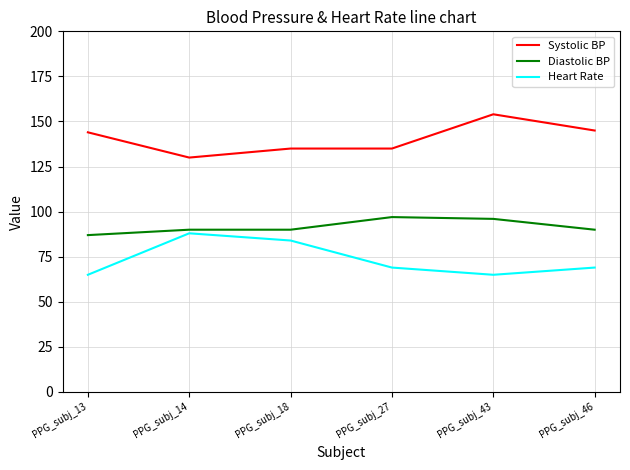

True or false: Diastolic BP and Systolic BP intersect in this chart.

False